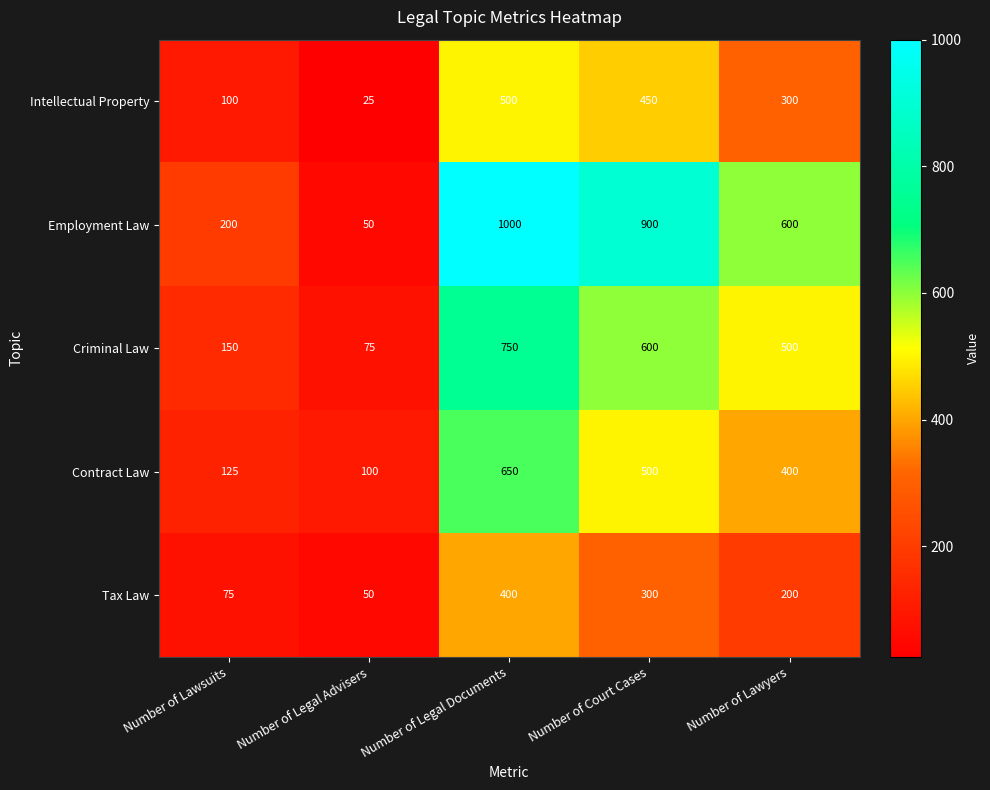

Reading right to left, transcribe all the data shown in this chart.

Intellectual Property: Number of Lawyers=300	Number of Court Cases=450	Number of Legal Documents=500	Number of Legal Advisers=25	Number of Lawsuits=100
Employment Law: Number of Lawyers=600	Number of Court Cases=900	Number of Legal Documents=1000	Number of Legal Advisers=50	Number of Lawsuits=200
Criminal Law: Number of Lawyers=500	Number of Court Cases=600	Number of Legal Documents=750	Number of Legal Advisers=75	Number of Lawsuits=150
Contract Law: Number of Lawyers=400	Number of Court Cases=500	Number of Legal Documents=650	Number of Legal Advisers=100	Number of Lawsuits=125
Tax Law: Number of Lawyers=200	Number of Court Cases=300	Number of Legal Documents=400	Number of Legal Advisers=50	Number of Lawsuits=75